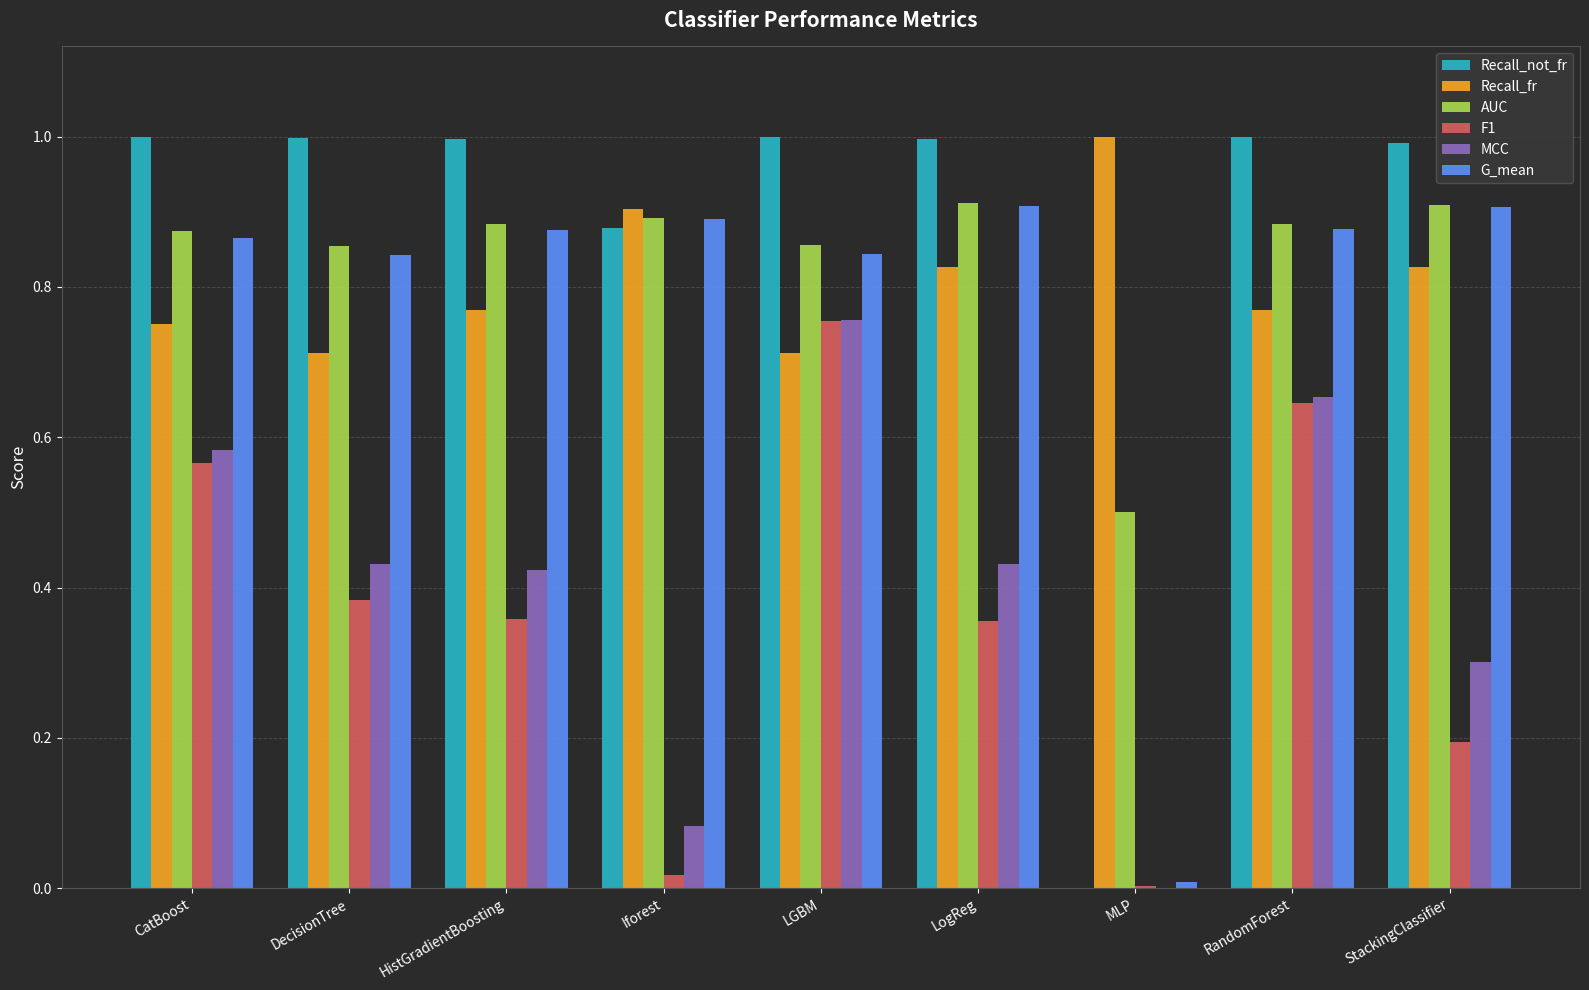

The Recall_fr series shows 1.1 at LGBM. True or false?

False